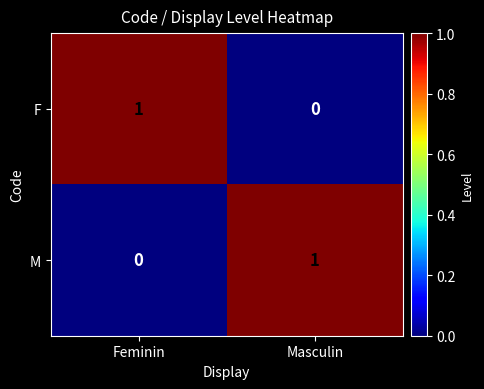

The F series shows 1 at Feminin. True or false?

True